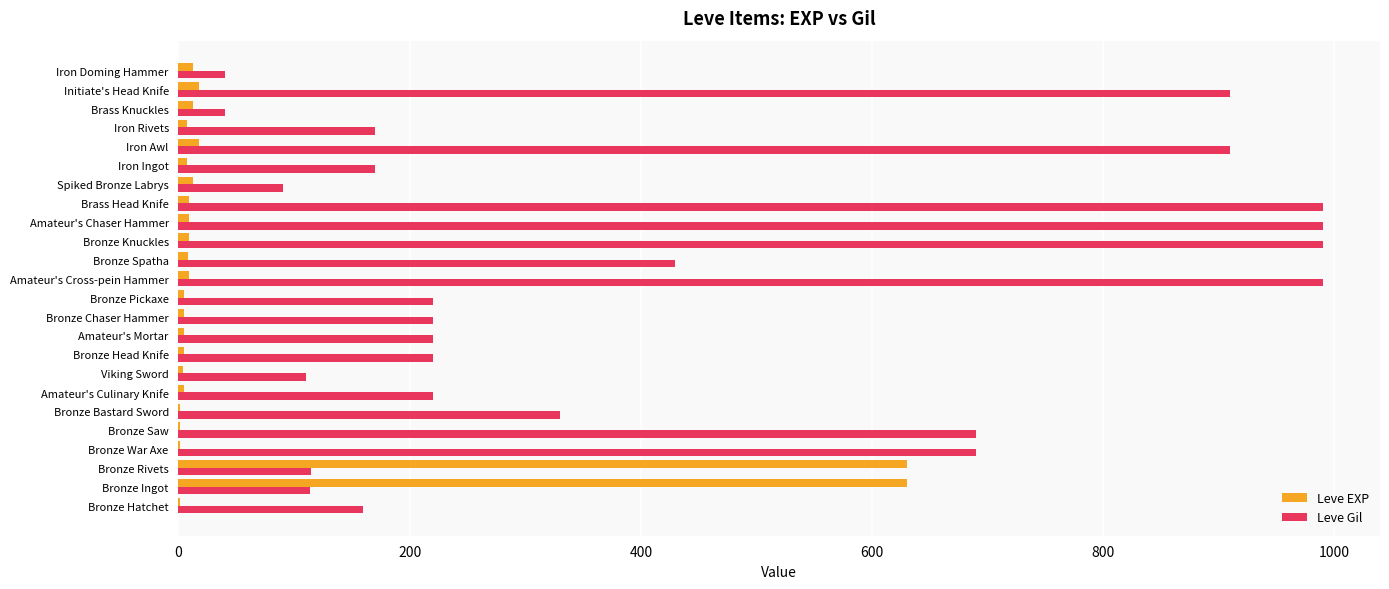

What is the greatest value displayed?

990